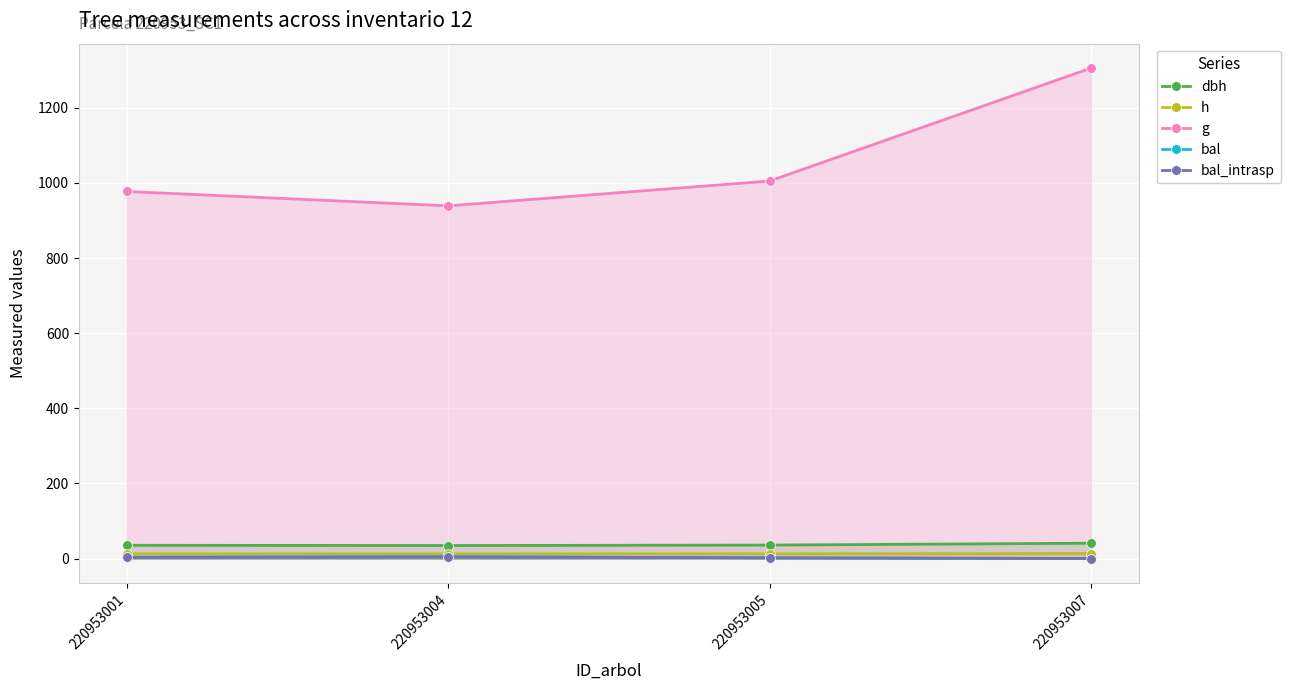

Reading left to right, transcribe all the data shown in this chart.

dbh: 35.3	34.6	35.8	40.8
h: 12.4	12.3	12.5	13.2
g: 977.2	939.0	1005.1	1305.5
bal: 3.3	4.7	1.9	0.0
bal_intrasp: 3.3	4.7	1.9	0.0